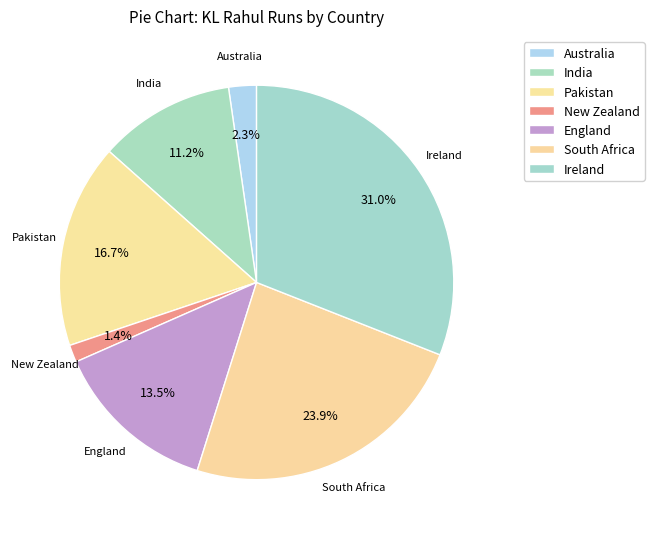

The South Africa slice represents 24% of the pie. True or false?

True